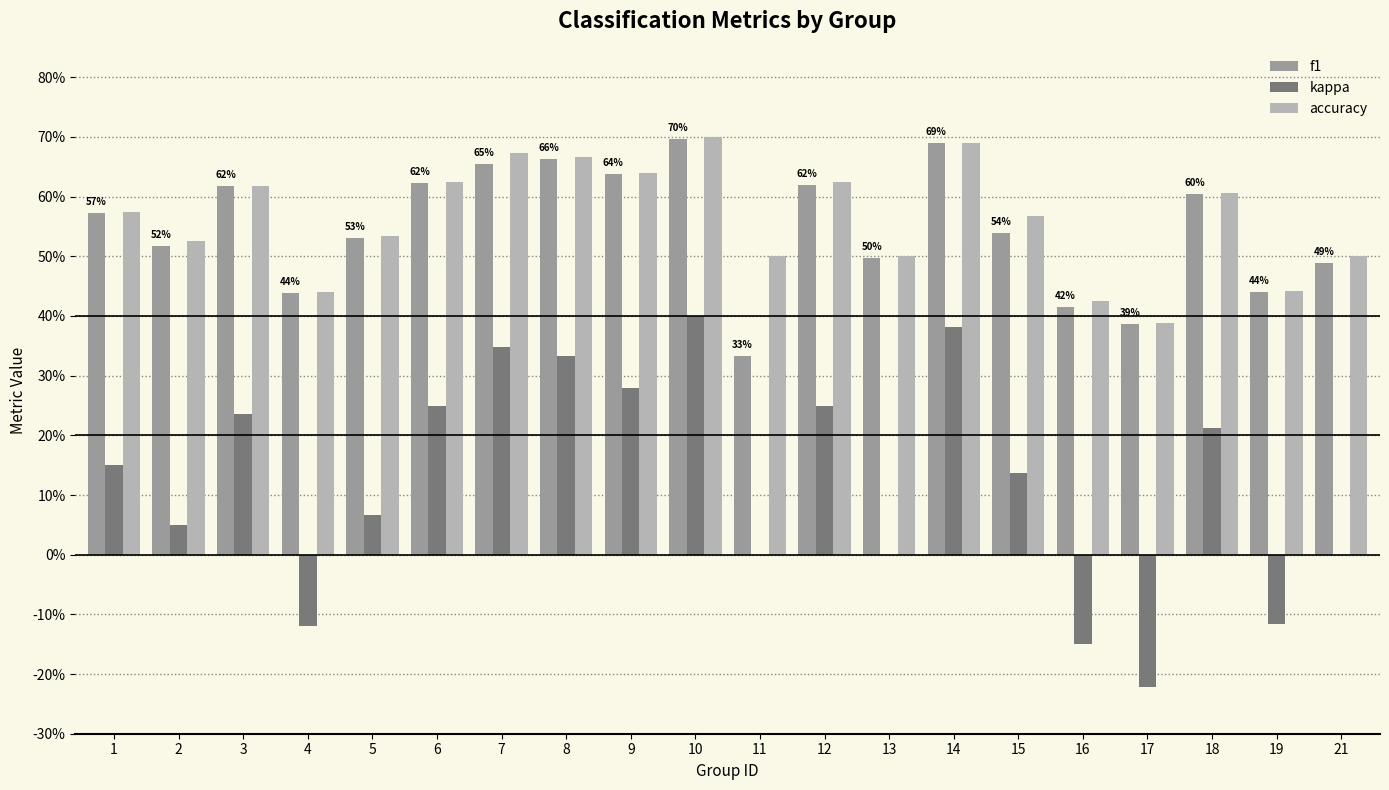

Are the bars grouped side by side (vs. stacked)?

Yes